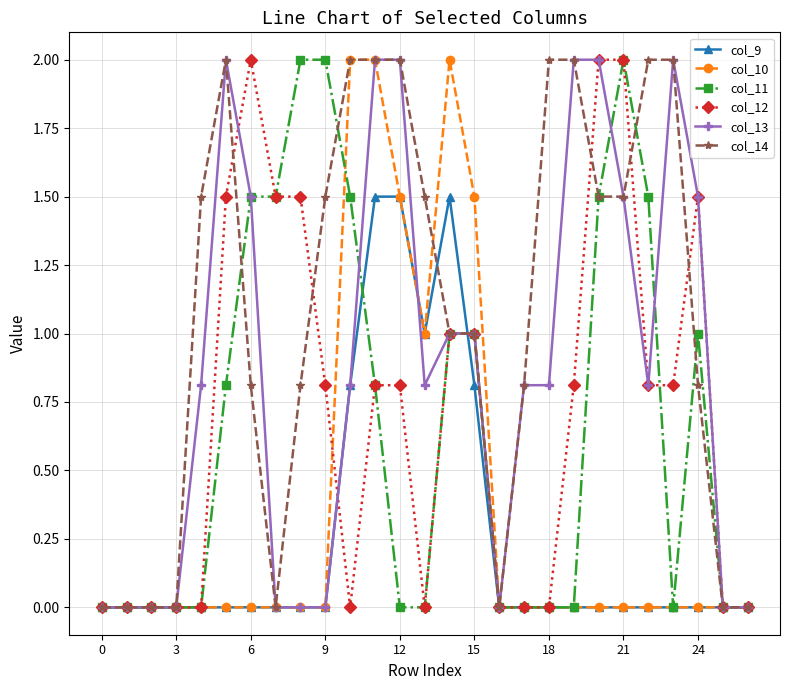

How many lines are shown in the chart?

6